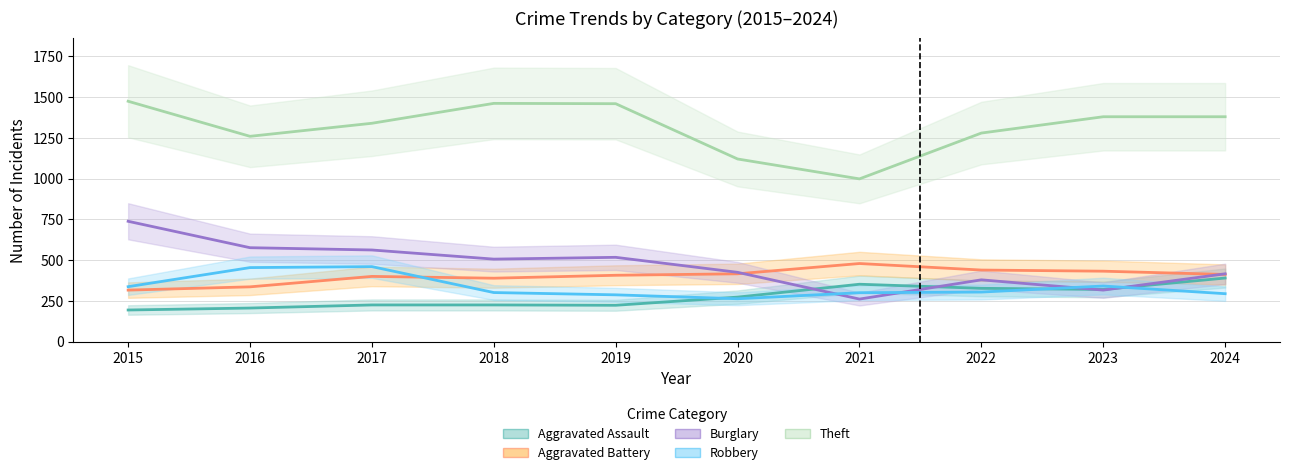

Which series has the largest range (max minus min)?

Burglary